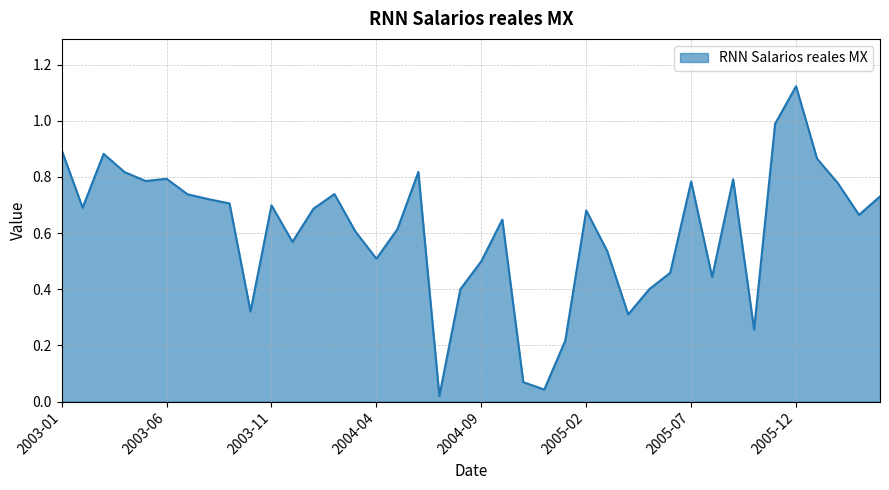

What is the difference between the maximum and minimum values?

1.1